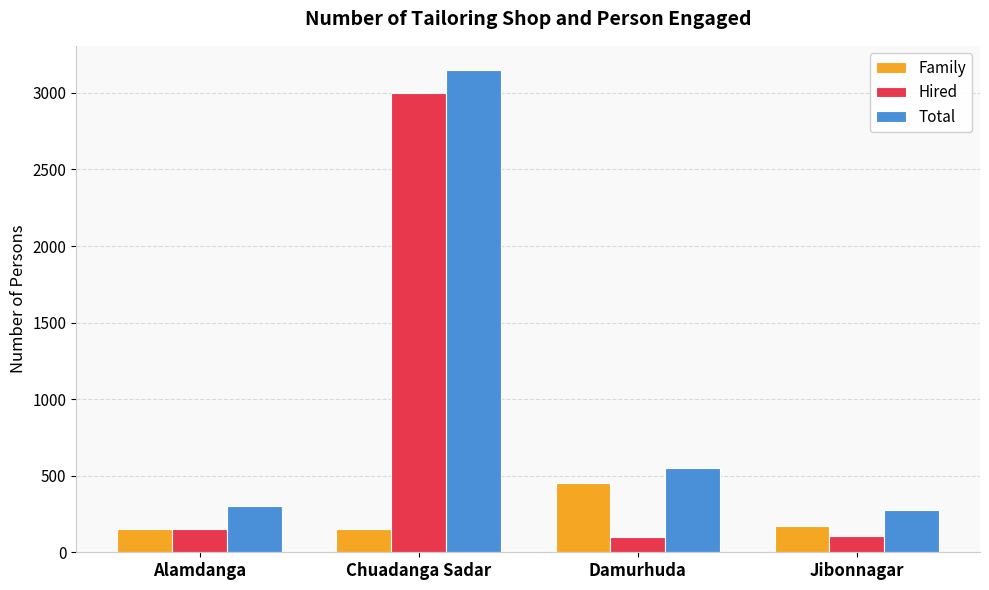

What is the minimum value shown in the chart?

100